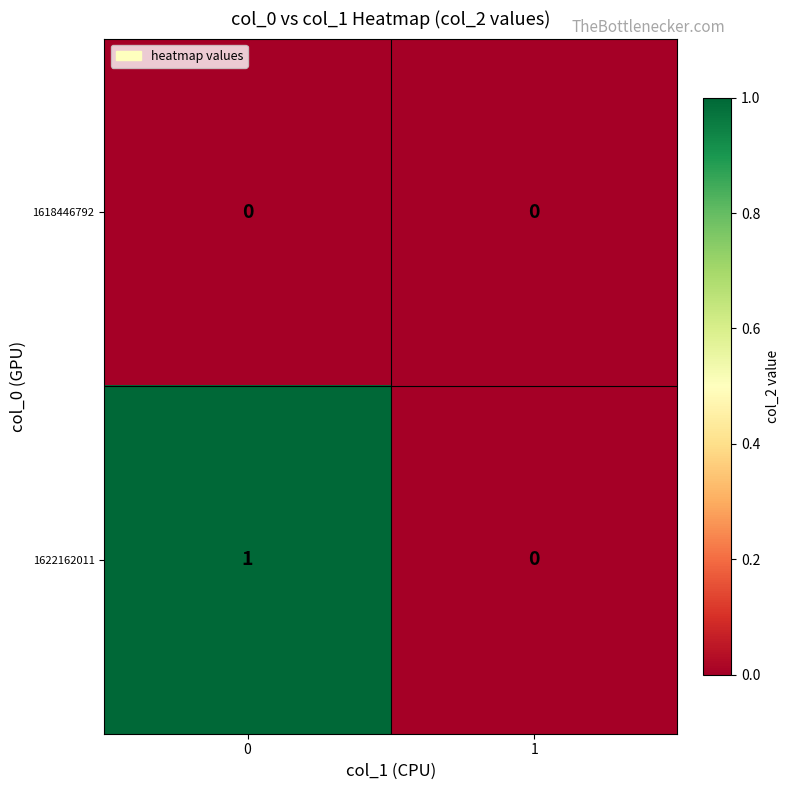

The 1618446792 series shows 0 at 0. True or false?

True